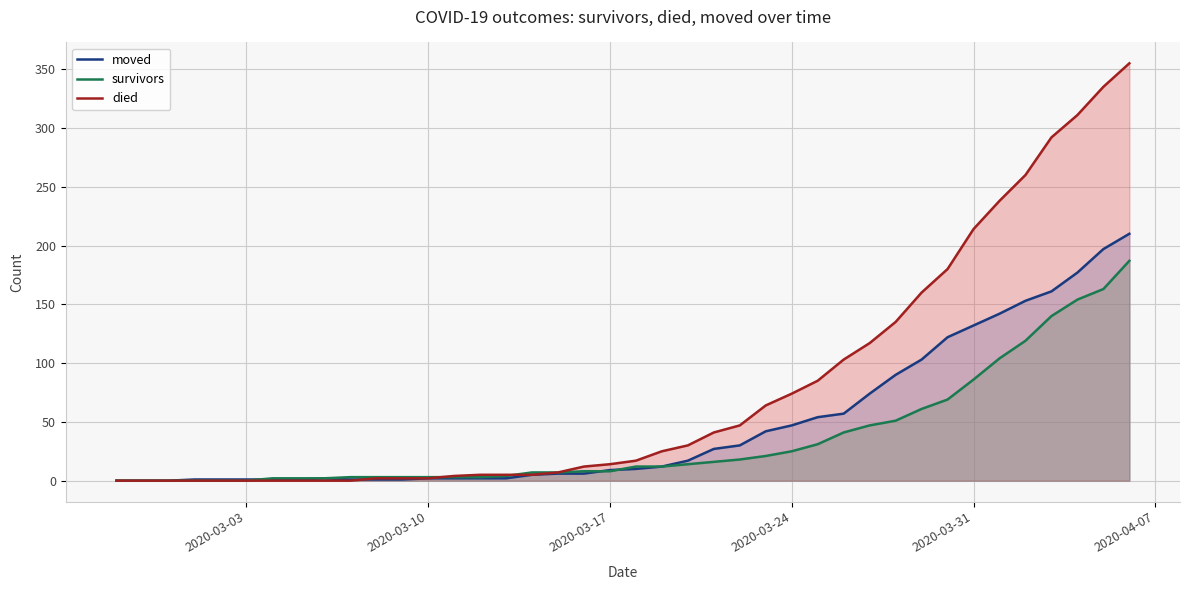

Is it true that survivors equals 58 at 2020-03-17?

False